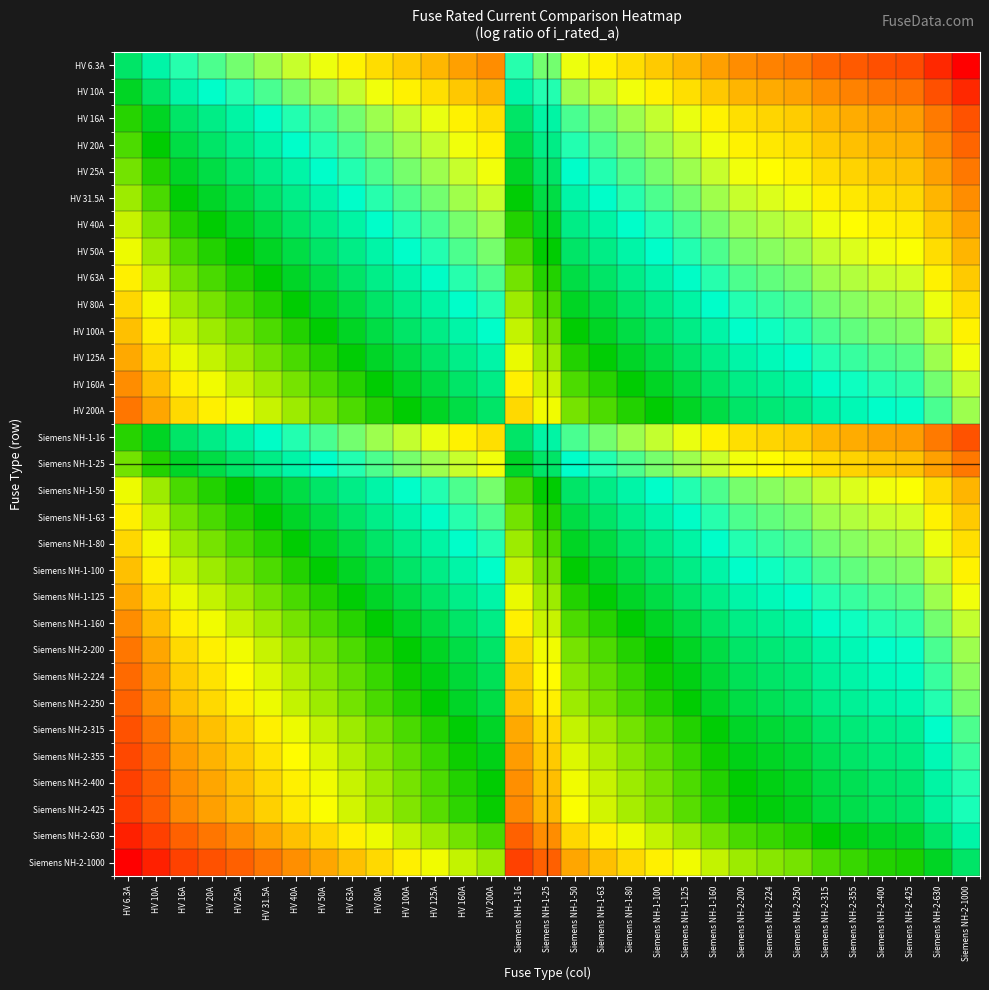

Which label corresponds to the smallest value in the chart?

Siemens NH-2-1000